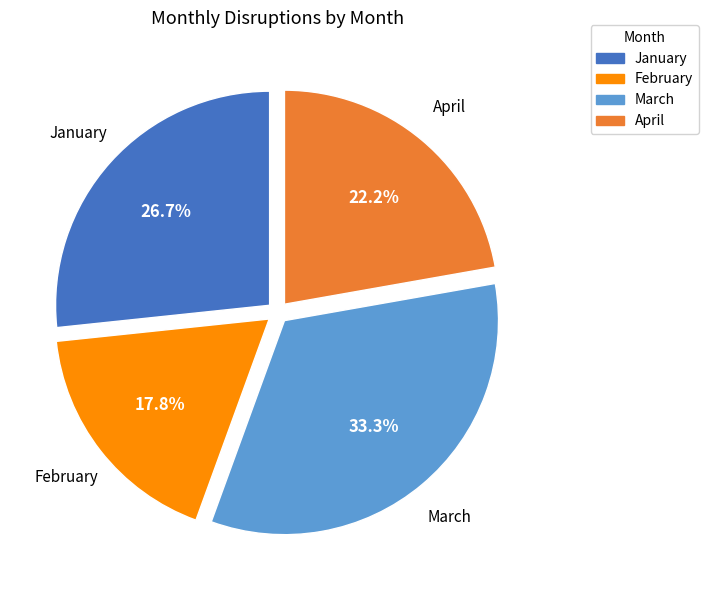

What percentage is NOT represented by February?

82.2%